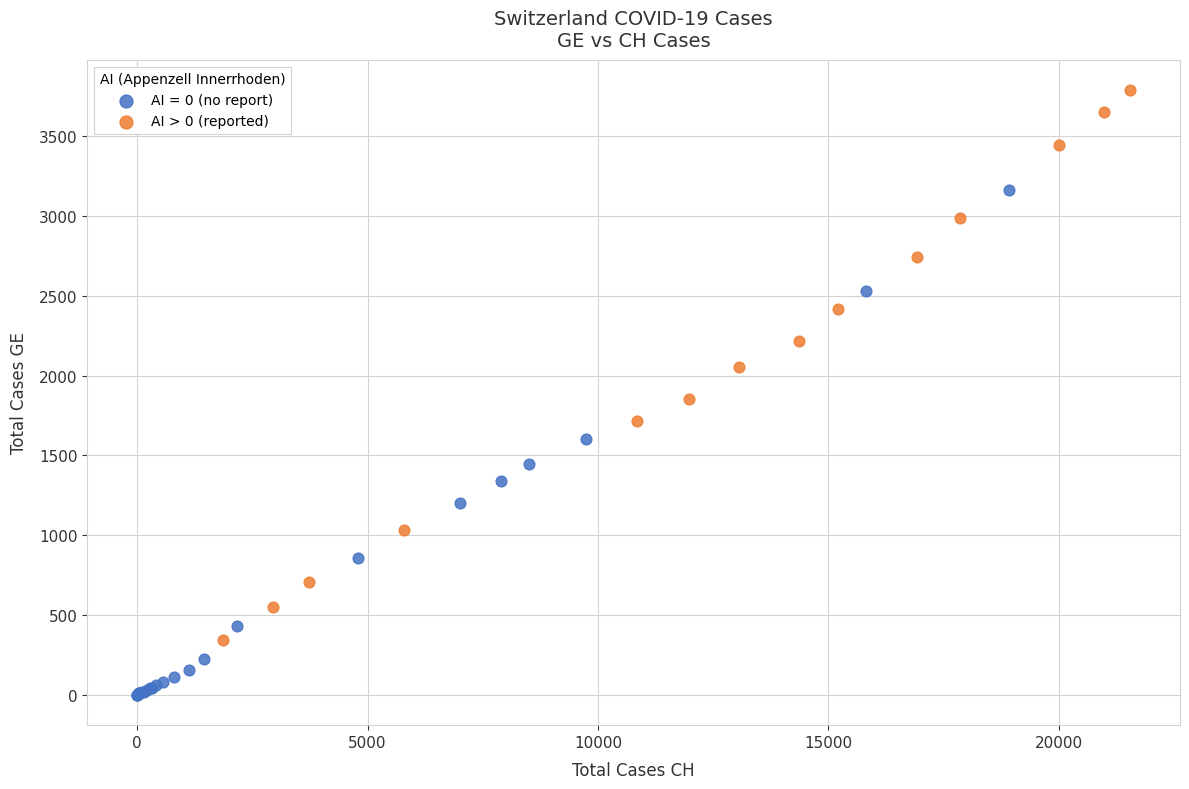

Which series reaches the minimum Y coordinate?

AI = 0 (no report)